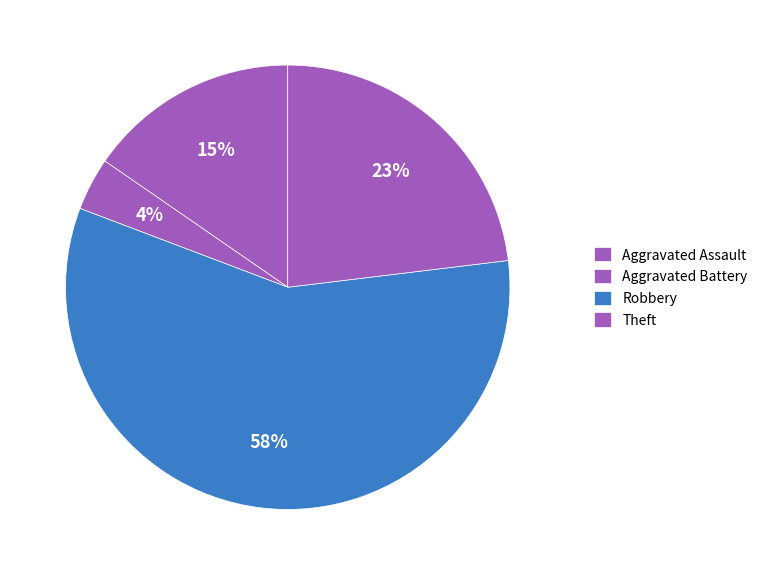

What is the smallest slice in the pie chart?

Aggravated Battery